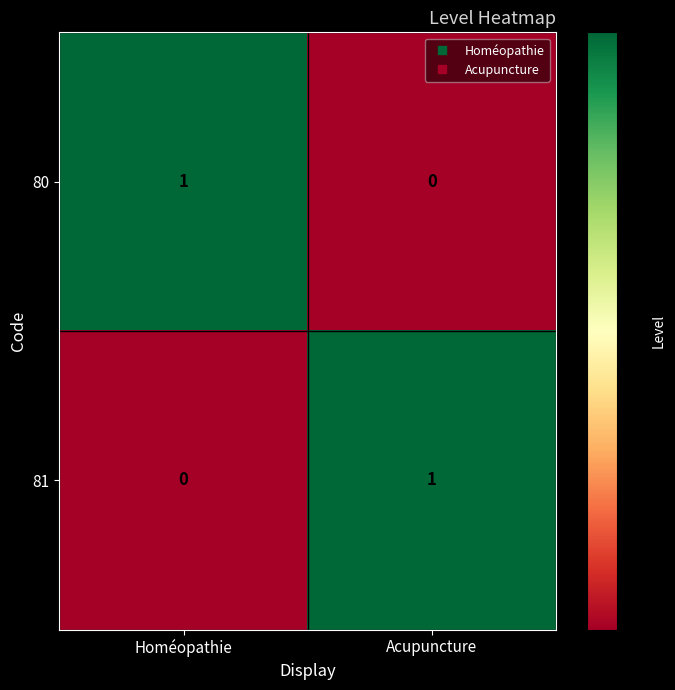

Count the number of categories in the chart.

2